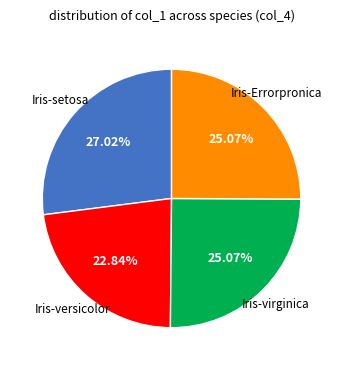

Which has a higher value, Iris-versicolor or Iris-virginica?

Iris-virginica